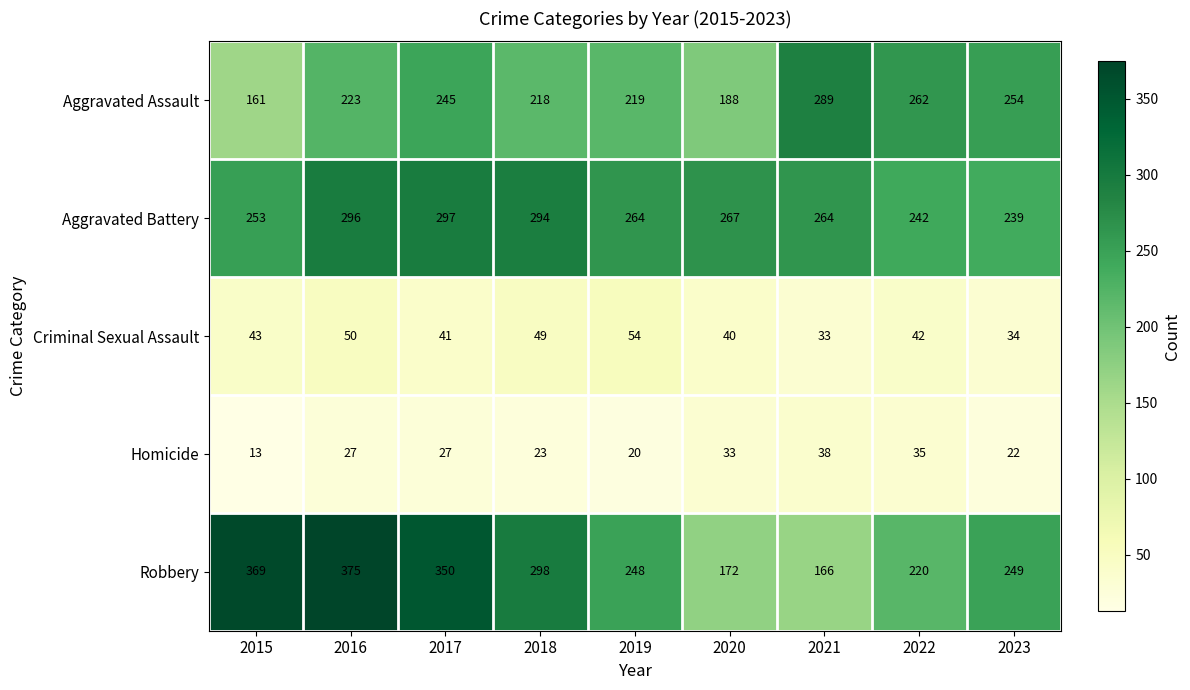

Is it true that Criminal Sexual Assault equals 40 at 2020?

True